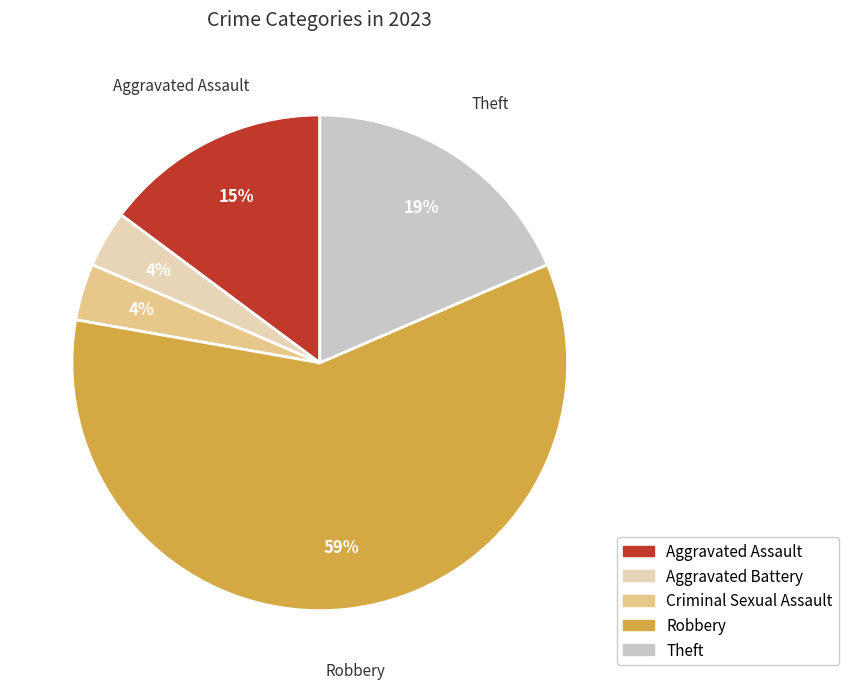

Count the number of slices in the pie.

5